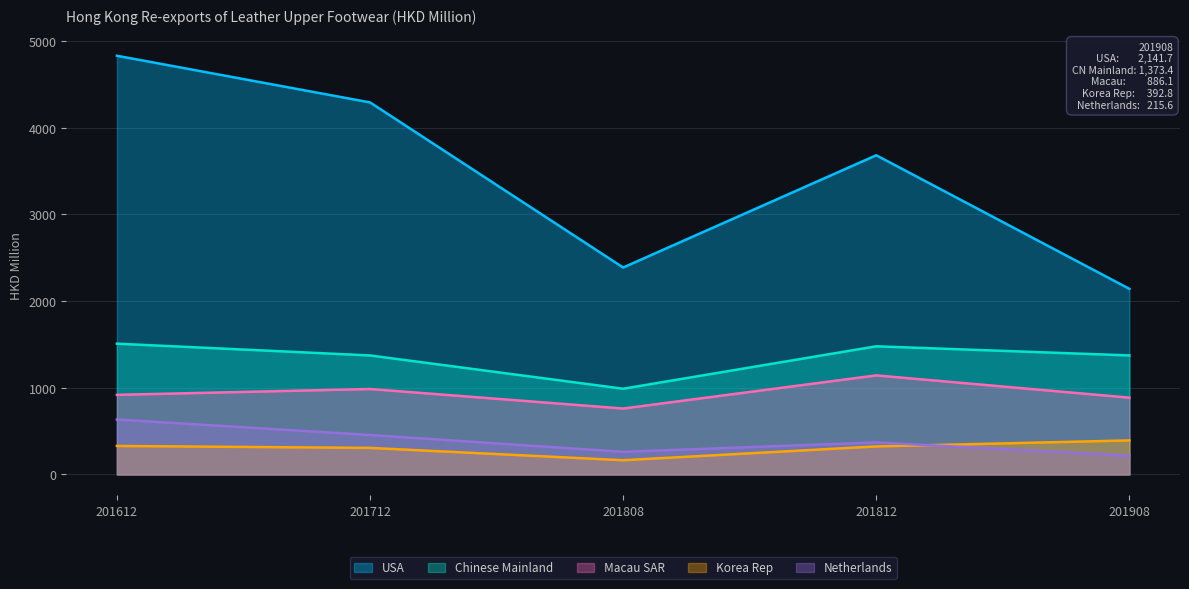

What is the maximum value for Macau SAR?

1143.1